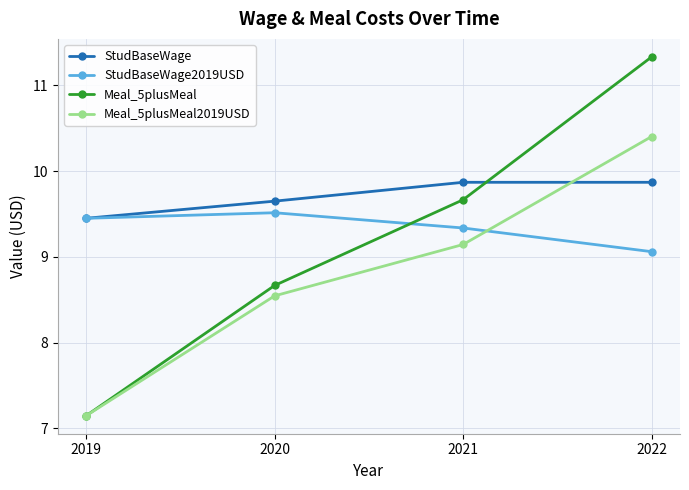

Is it true that StudBaseWage equals 16.7 at 2020?

False